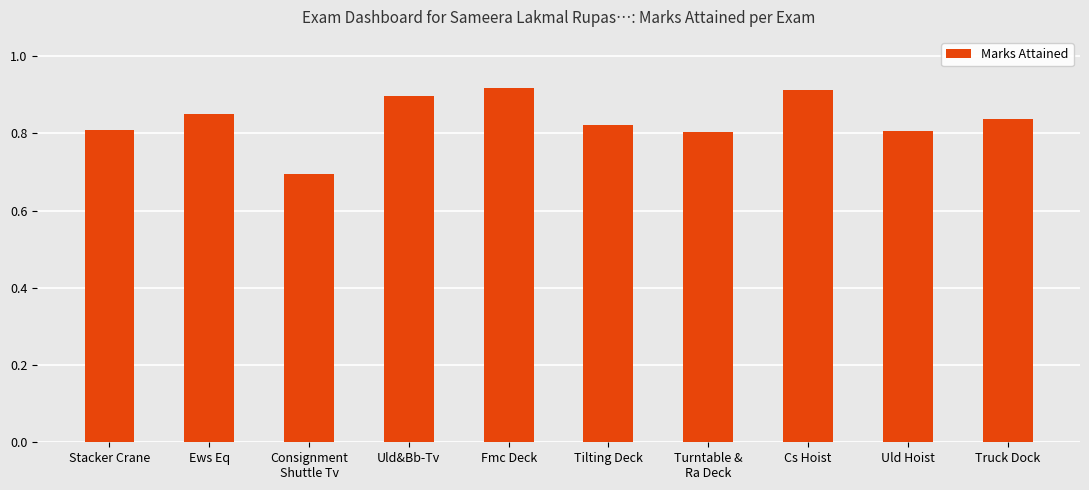

What is the minimum value shown in the chart?

0.7